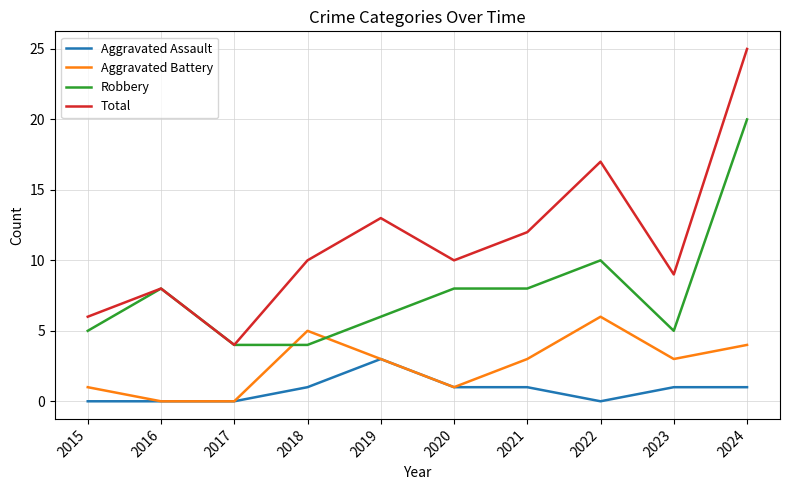

At which label is Total closest to 14?

2019